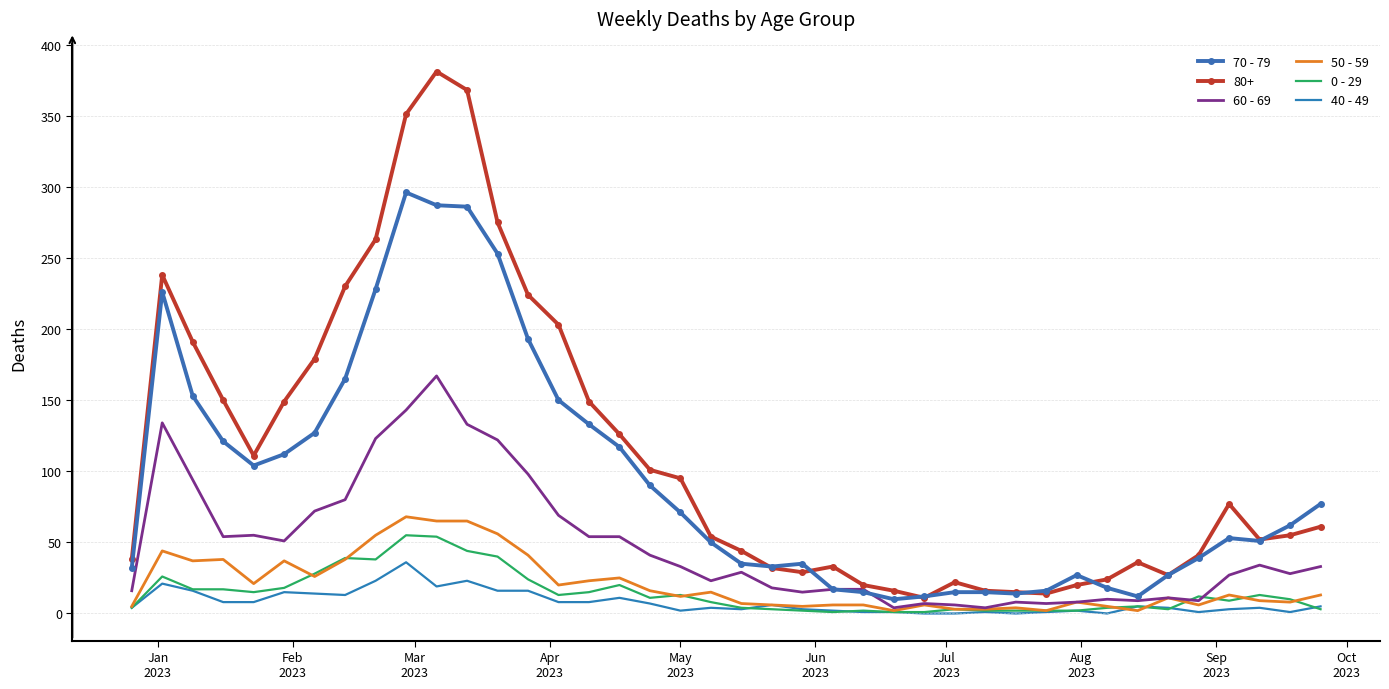

What is the maximum value shown in the chart?

381